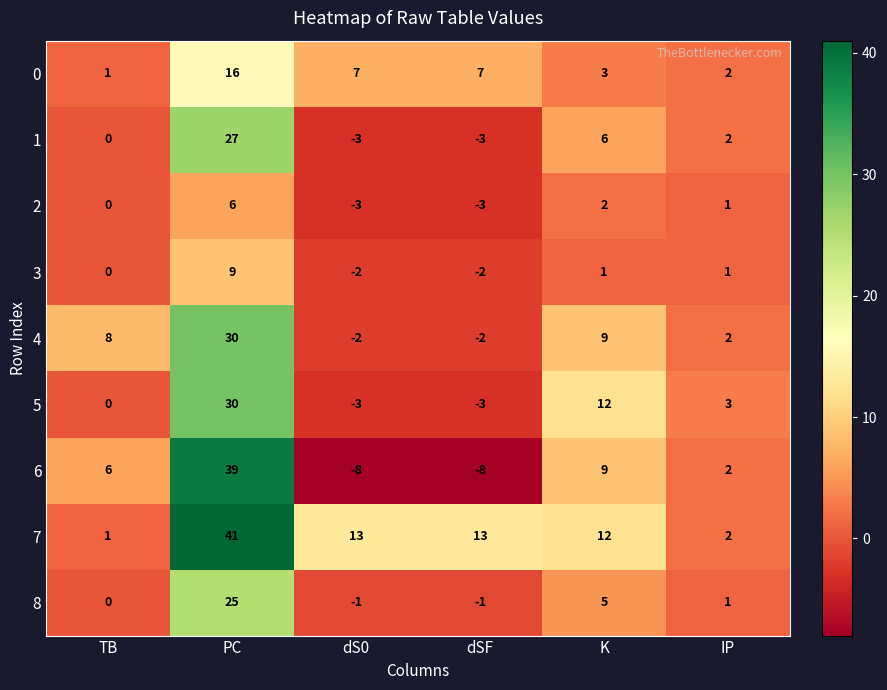

What is the maximum value shown in the chart?

41